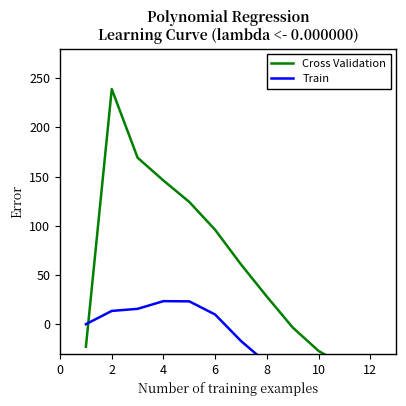

How many interior local peaks does the Train series have?

1